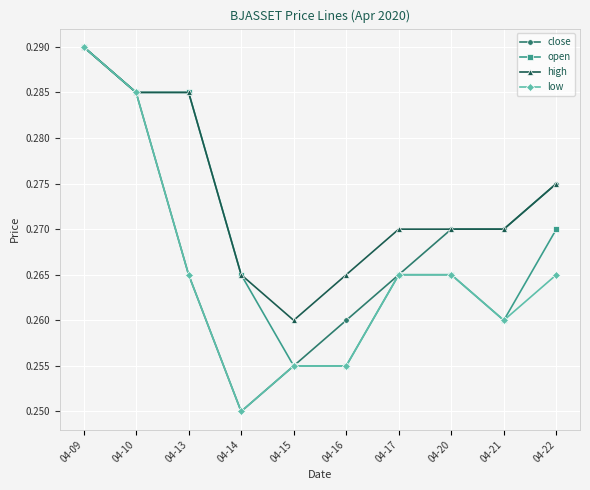

At which label does close reach its peak?

04-09